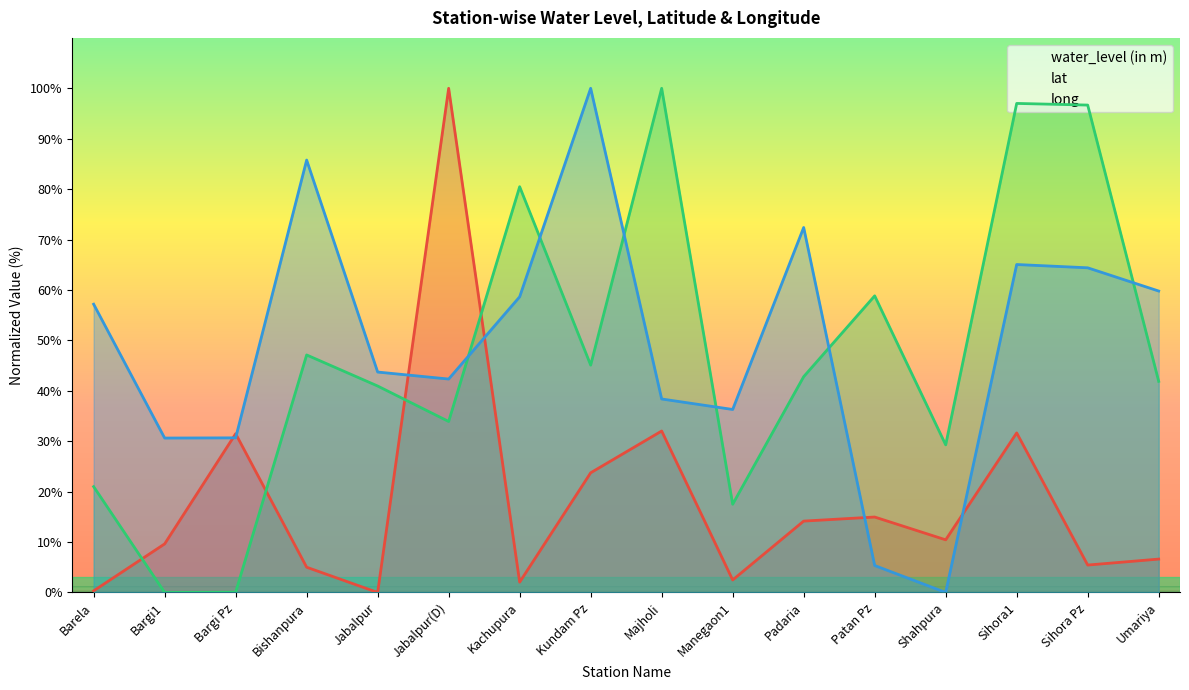

True or false: water_level (in m) has more than 0 interior local peaks.

True